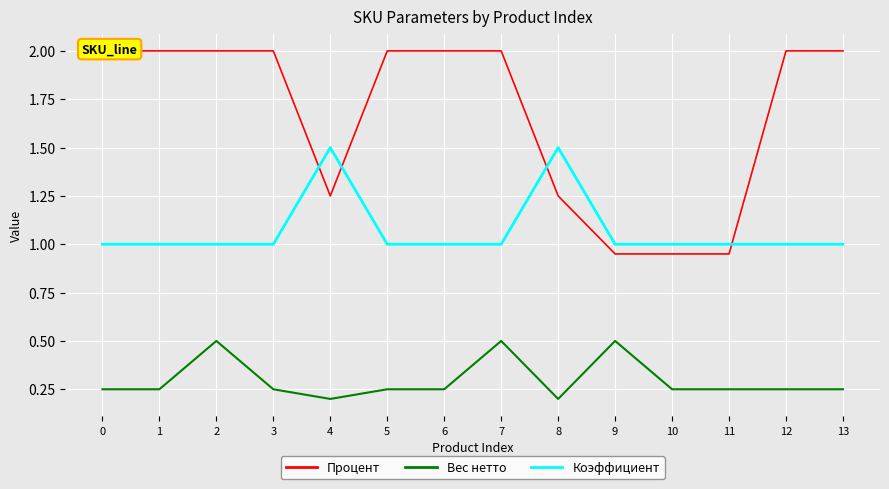

Which series has the largest total across all categories?

Процент